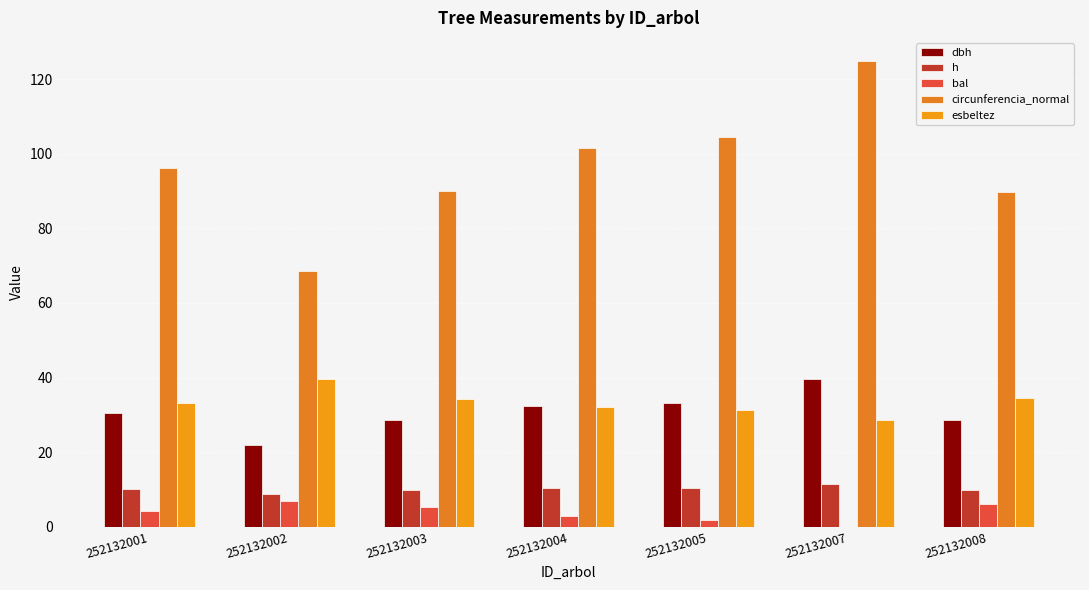

True or false: dbh has a value of 39.7 at 252132007.

True